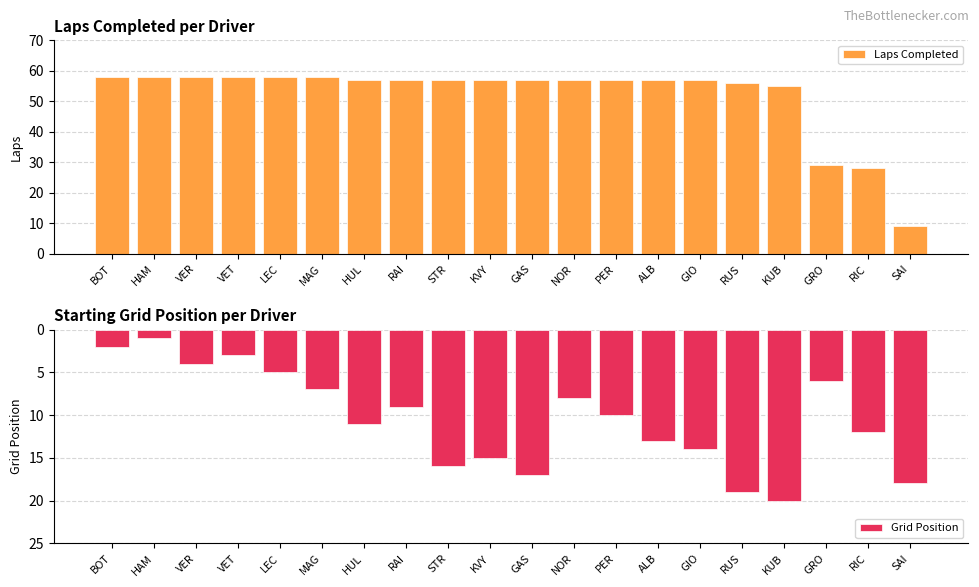

What are all the series names shown in the legend?

Laps Completed, Grid Position